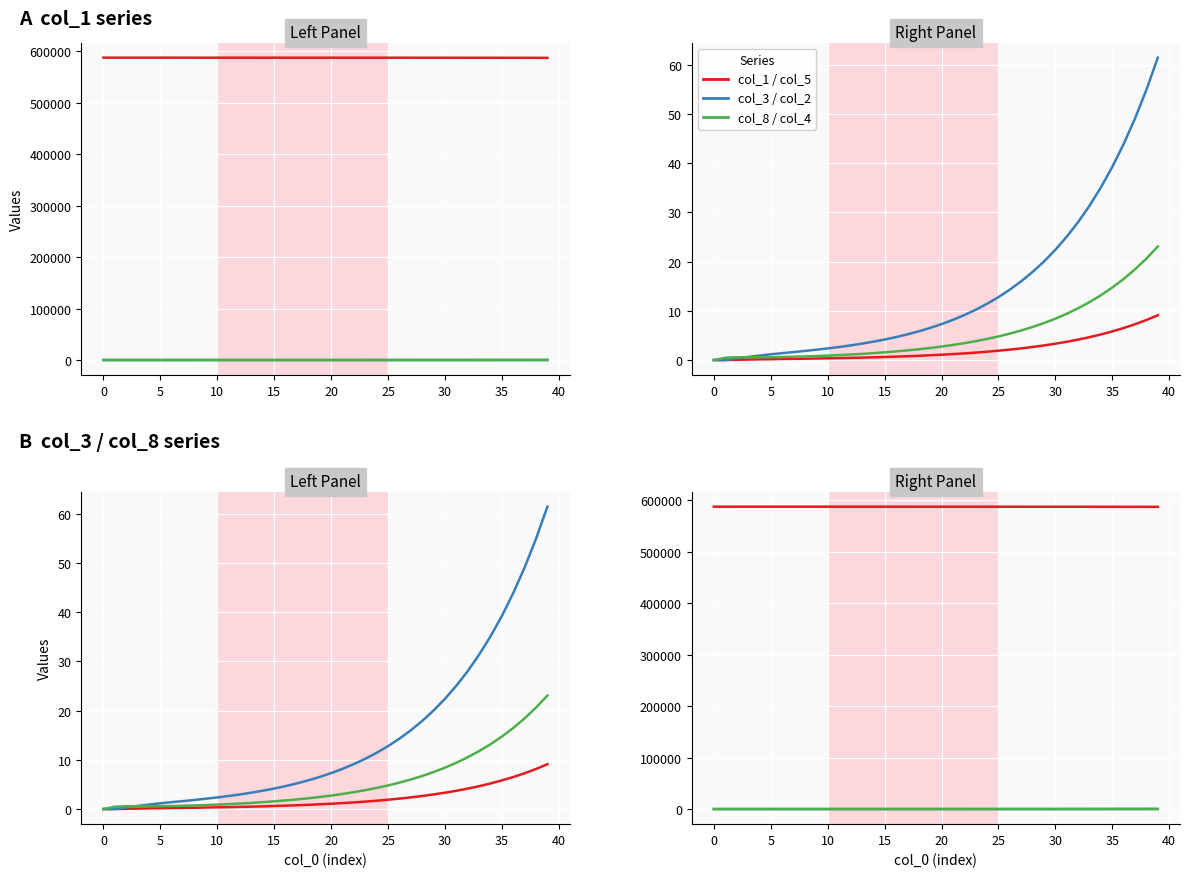

What is the sum of all col_4 values?

84.3